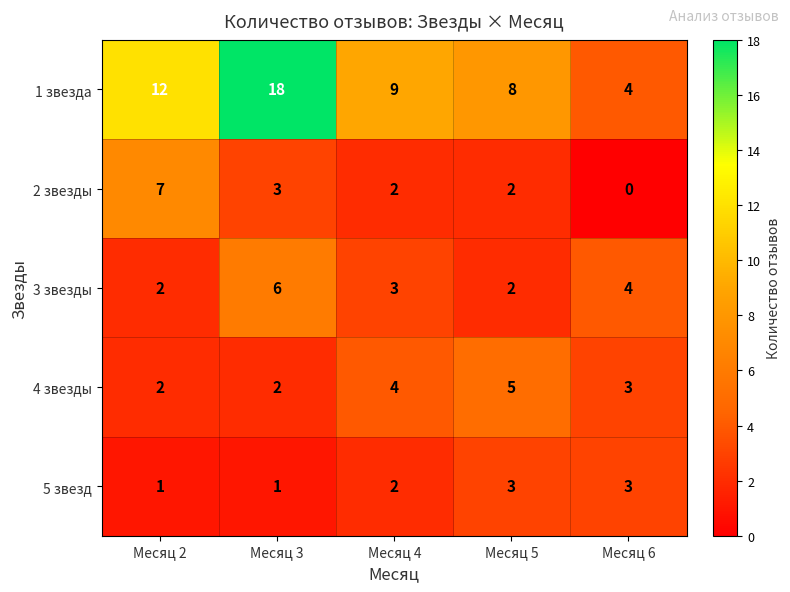

Which series has the largest range (max minus min)?

1 звезда